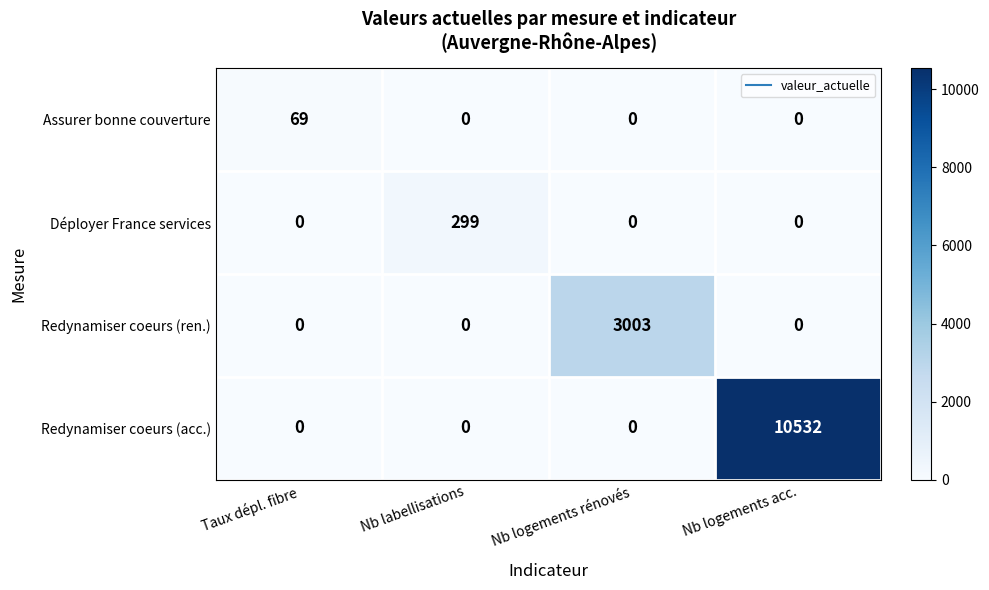

How many data points in Déployer France services are above 0?

1